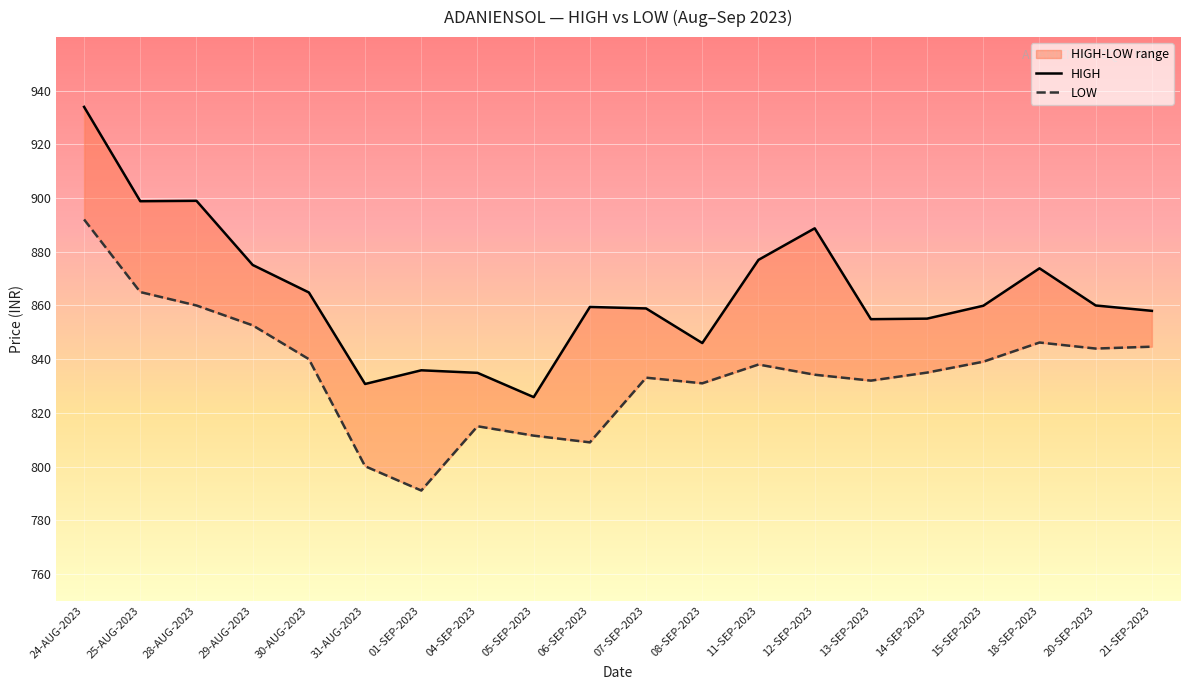

What is the sum of the HIGH values at 05-SEP-2023 and 25-AUG-2023?

1724.7